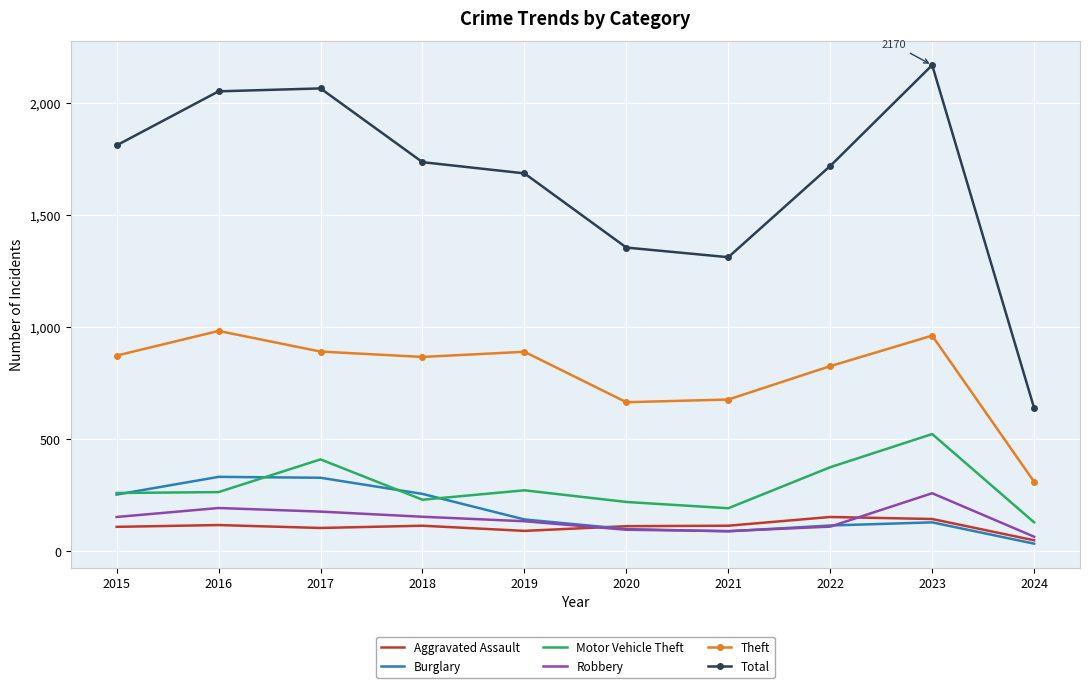

True or false: Total has a value of 2082 at 2021.

False